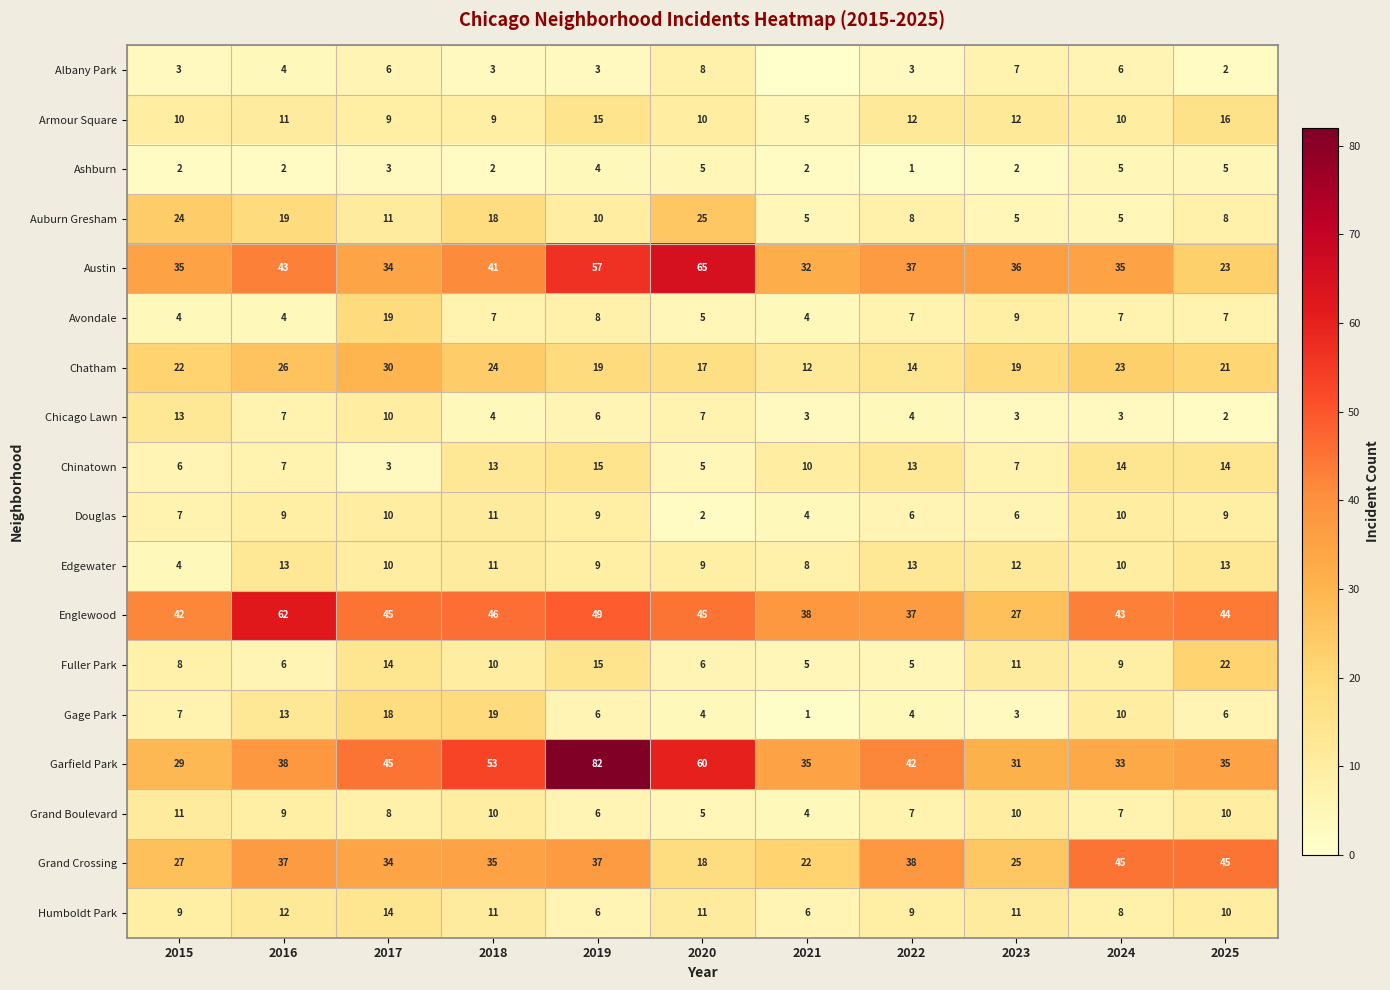

How many data points in Englewood are less than 44?

5